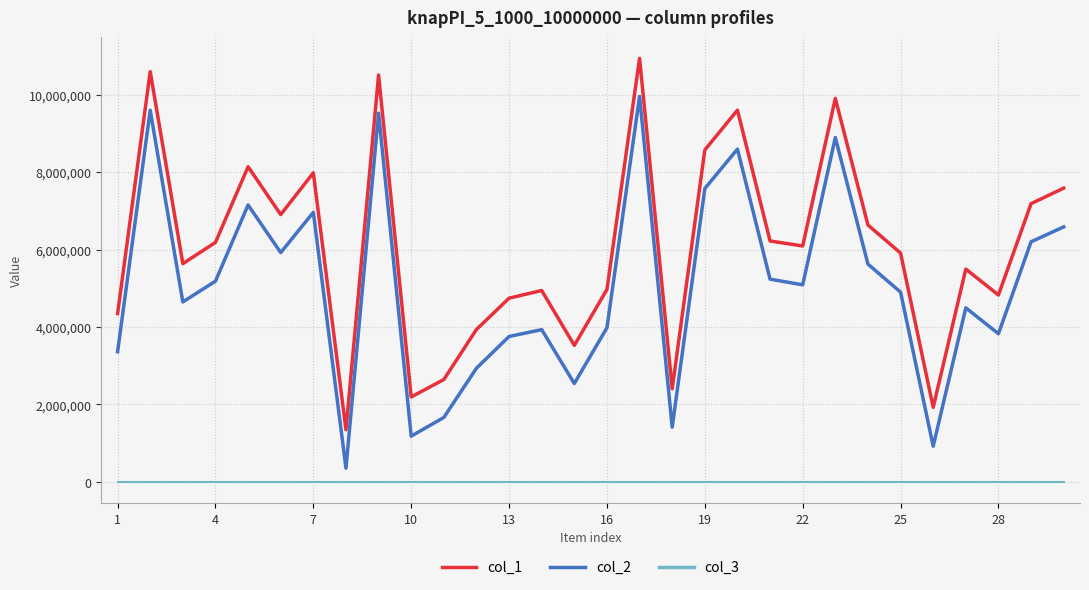

Does the chart have visible grid lines?

Yes